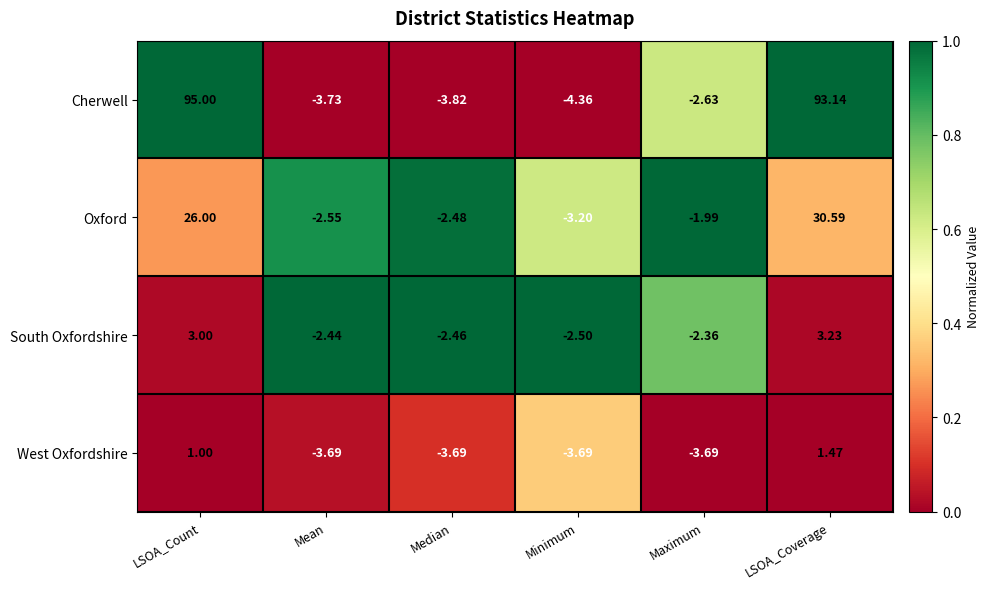

At how many categories does at least one series exceed 0?

2